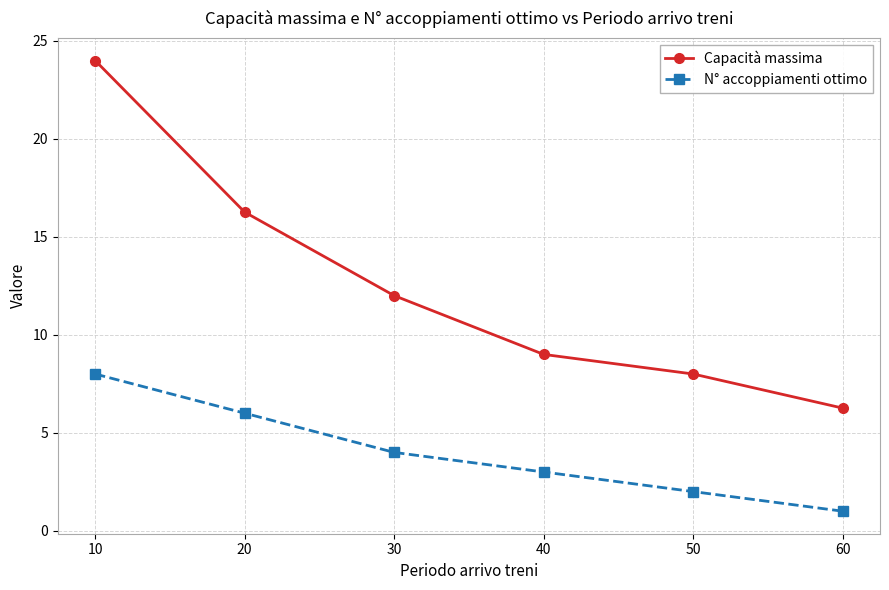

What is the difference between the Capacità massima values at 40 and 60?

2.7